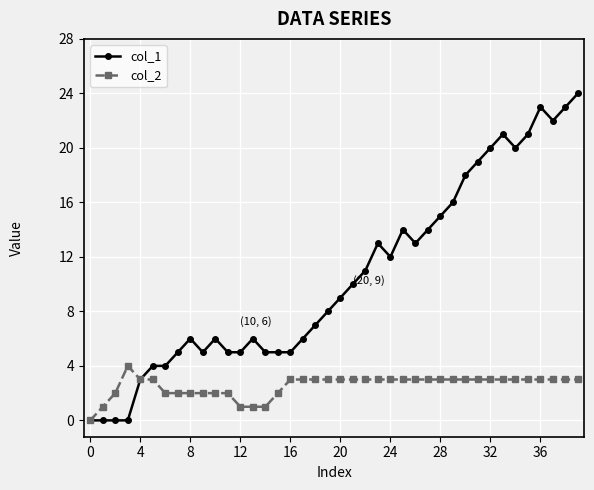

List the series in order of their overall mean, highest first.

col_1, col_2